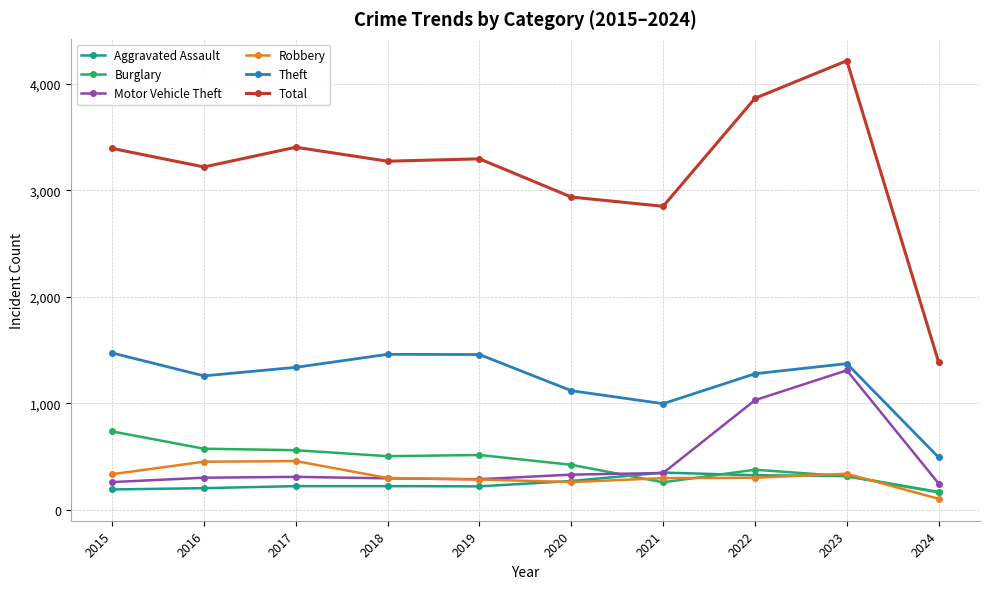

Which category has the highest value across all series?

2023